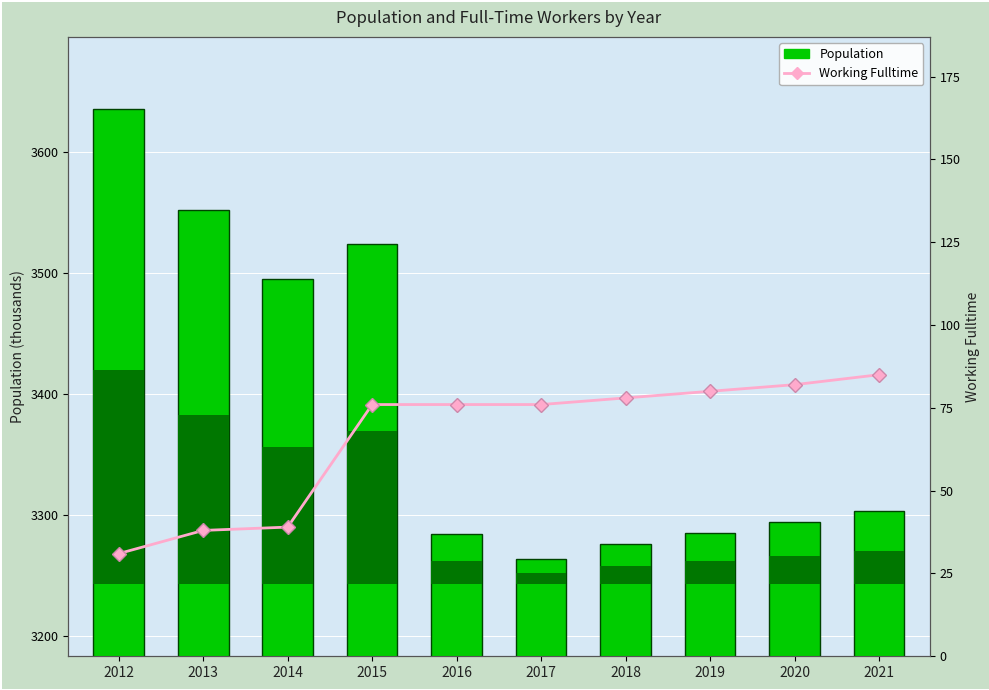

At which category is the sum across all series the highest?

2012